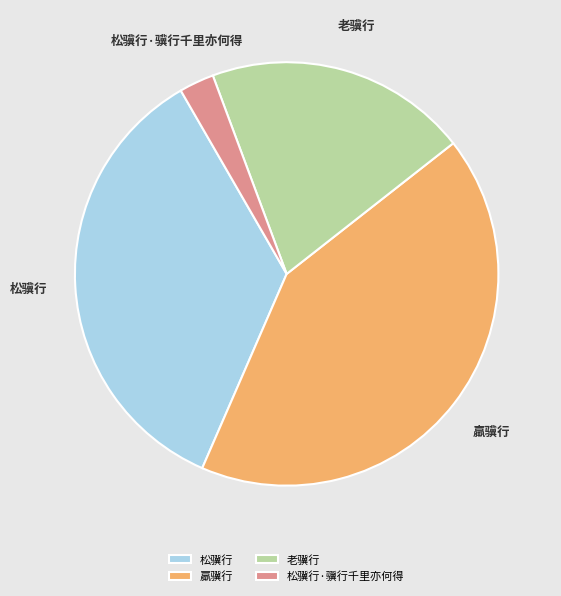

True or false: 松骥行·骥行千里亦何得 accounts for 3% of the total.

True